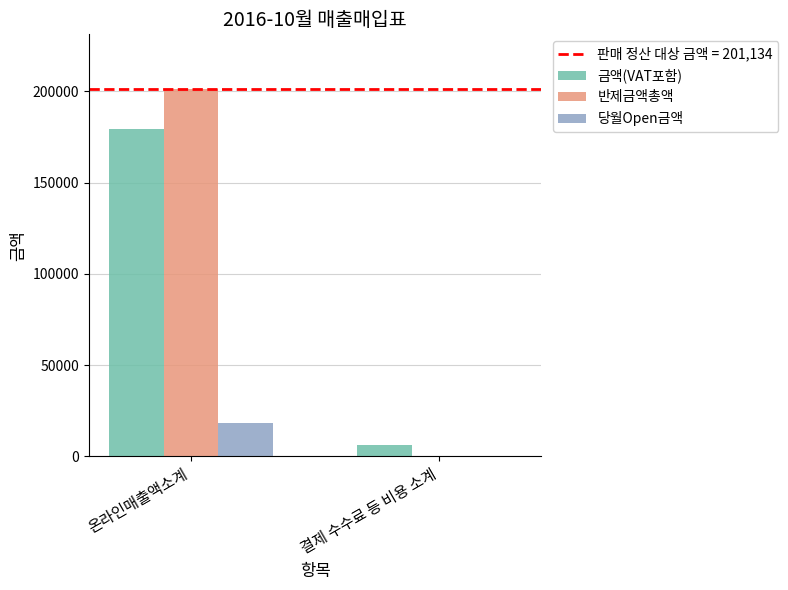

What is the maximum value shown in the chart?

201134